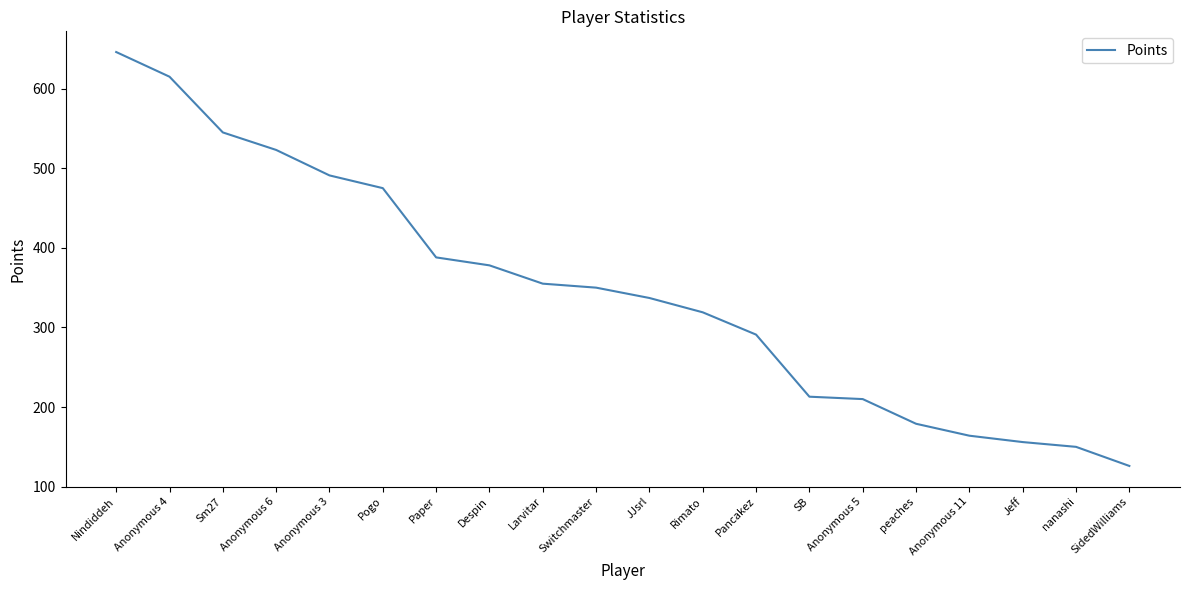

What is the sum of all values?

6911